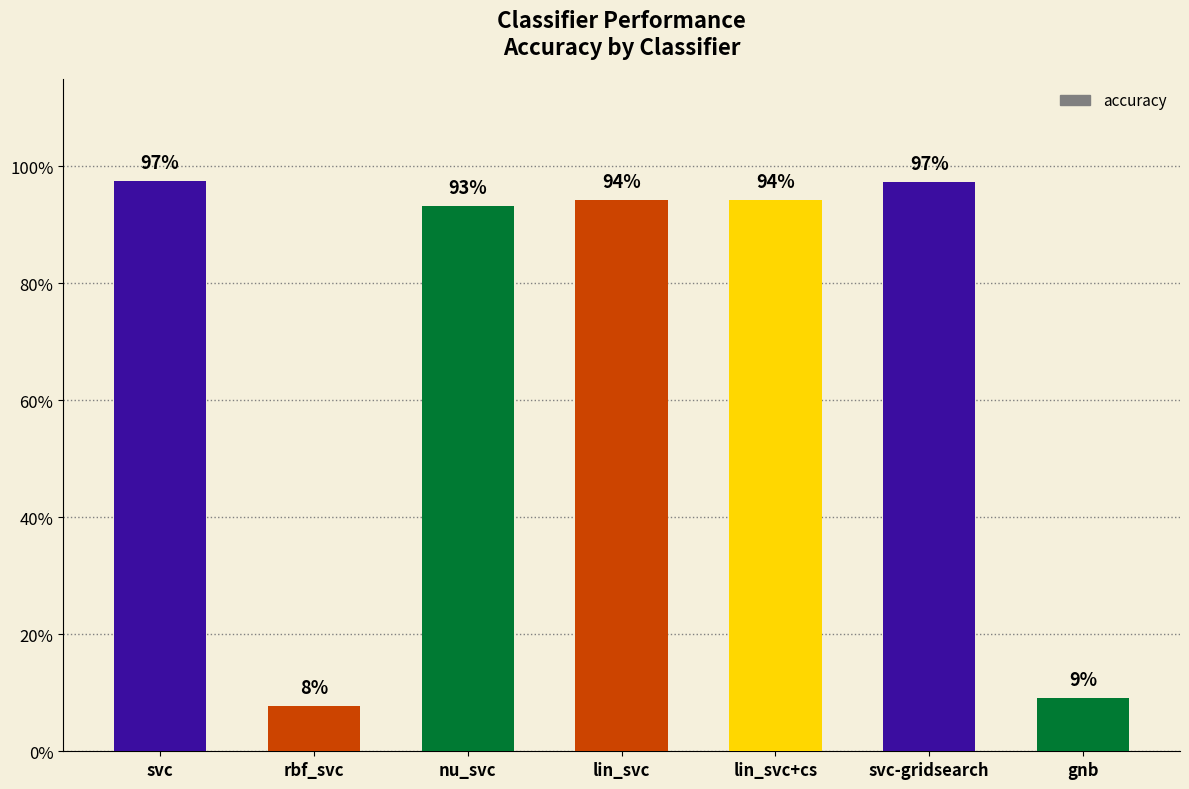

What is the label of the 6th bar from the right?

rbf_svc